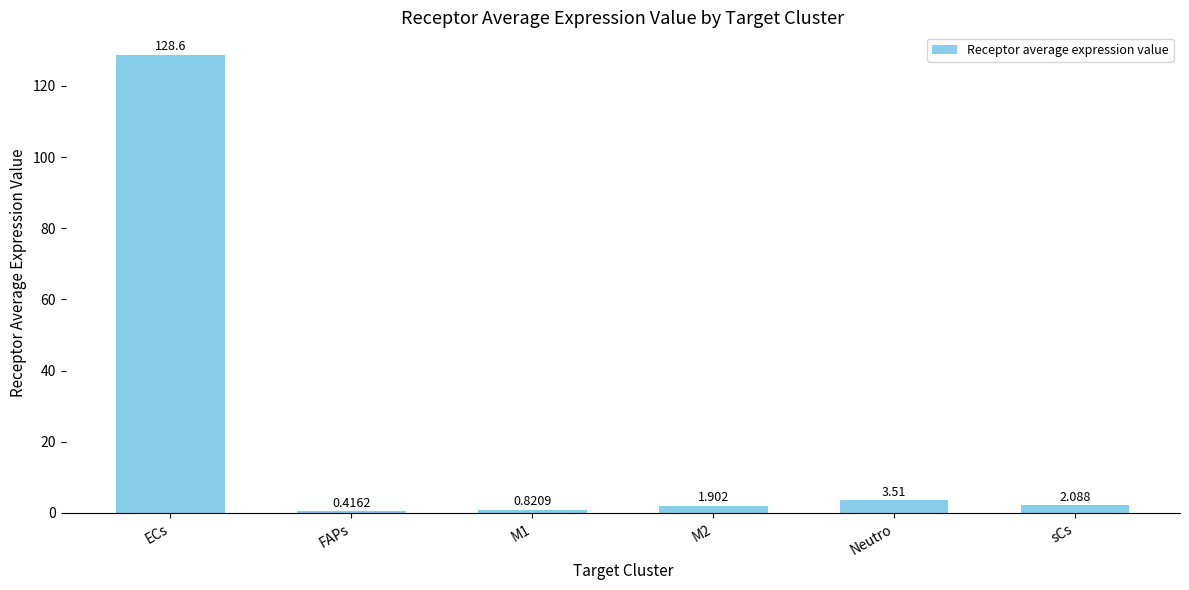

Between Neutro and sCs, which is larger?

Neutro